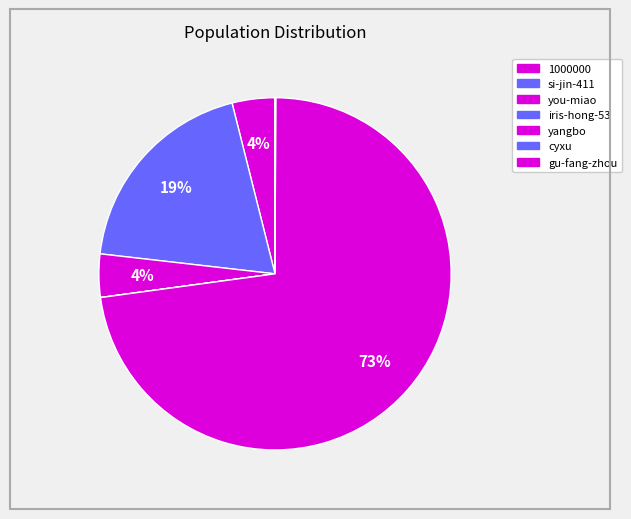

Which has a higher value, iris-hong-53 or gu-fang-zhou?

gu-fang-zhou